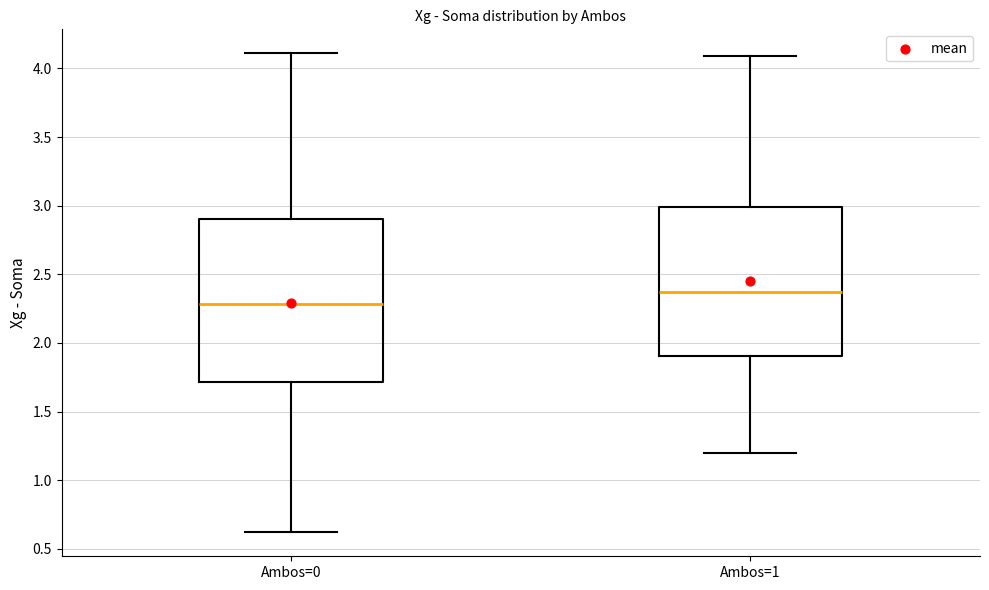

Which box is the tallest, from its lower edge to its upper edge?

Ambos=0